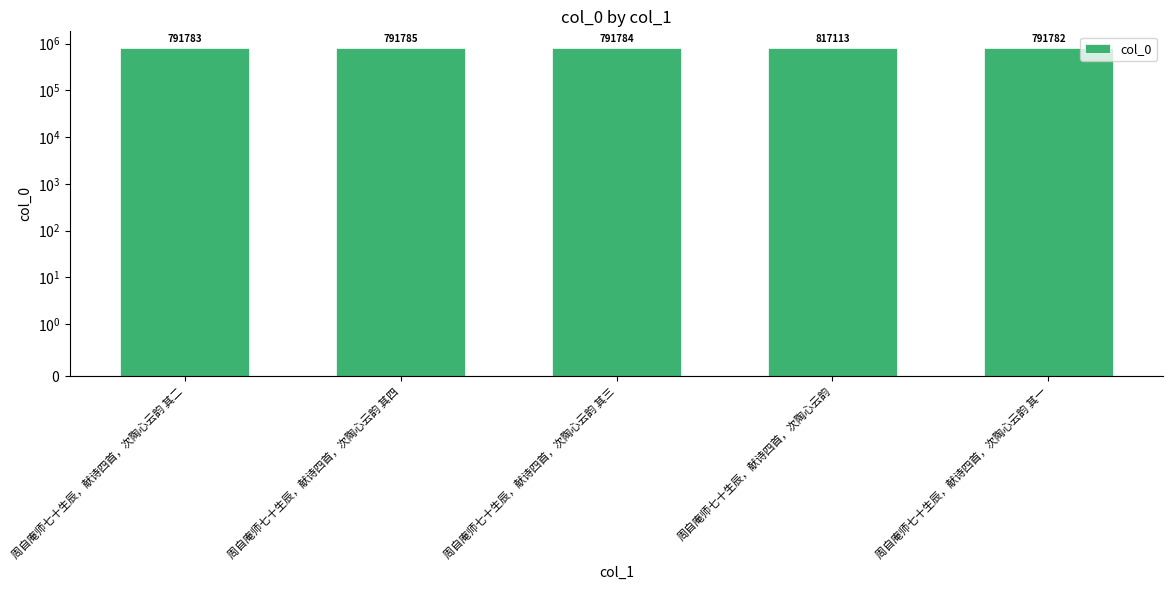

What is the average value?

796849